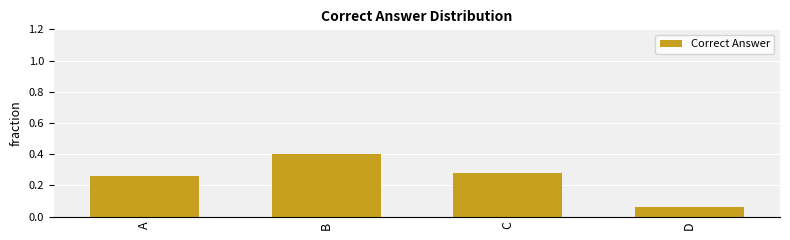

Which has a higher value, C or B?

B